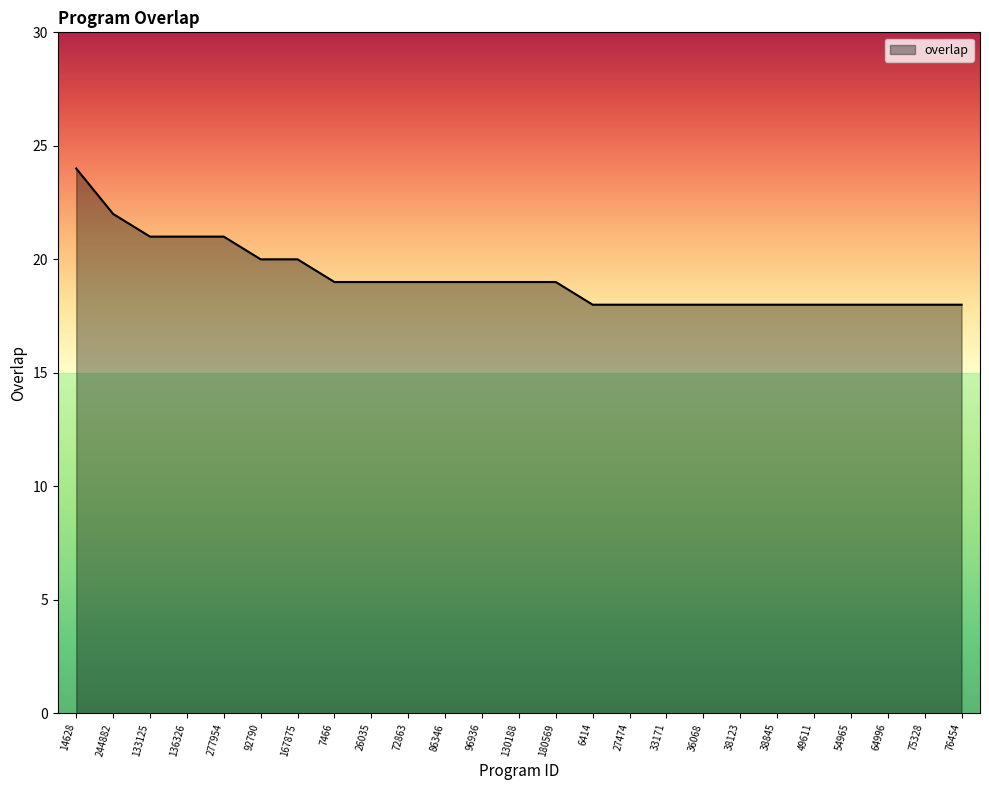

Reading left to right, transcribe all the data shown in this chart.

14628=24	244882=22	133125=21	136326=21	277954=21	92790=20	167875=20	7466=19	26035=19	72863=19	86346=19	96936=19	130188=19	180569=19	6414=18	27474=18	33171=18	36068=18	38123=18	38845=18	49611=18	54965=18	64996=18	75328=18	76454=18